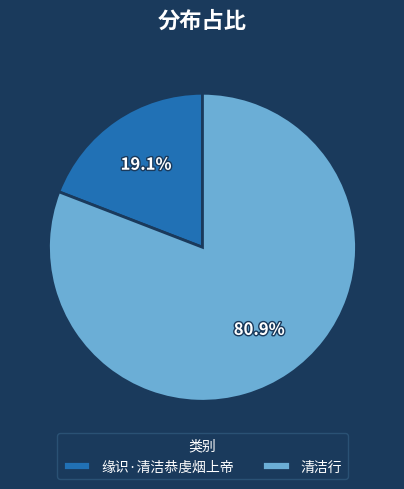

Does 清洁行 represent more than half of the total?

Yes